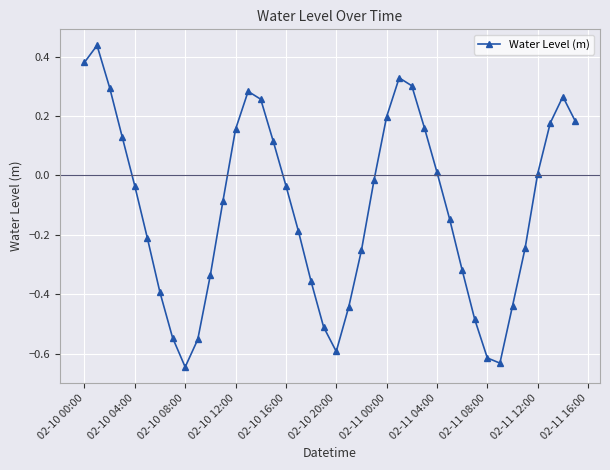

How many interior local valleys (lower than both neighbors) does the data have?

3